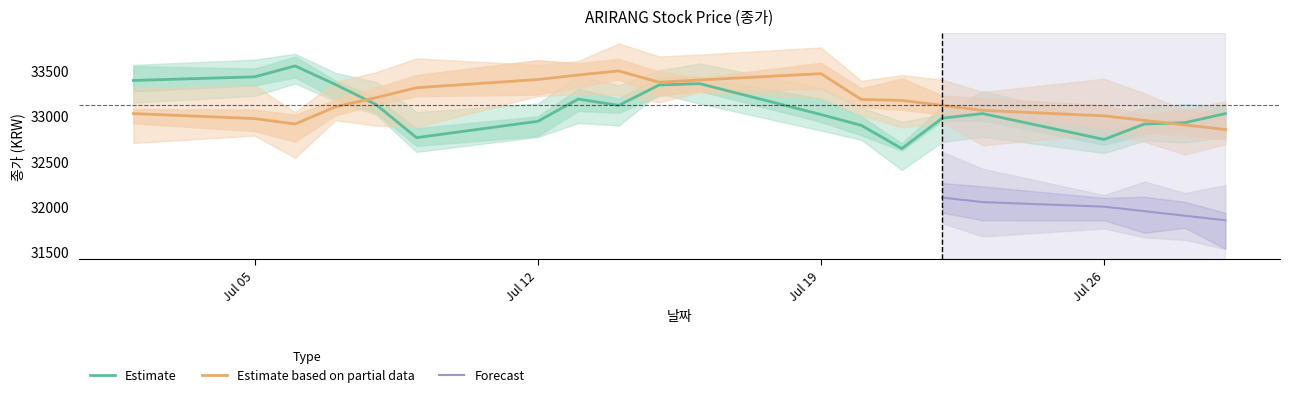

At which label does Estimate based on partial data first exceed 33170?

20210708